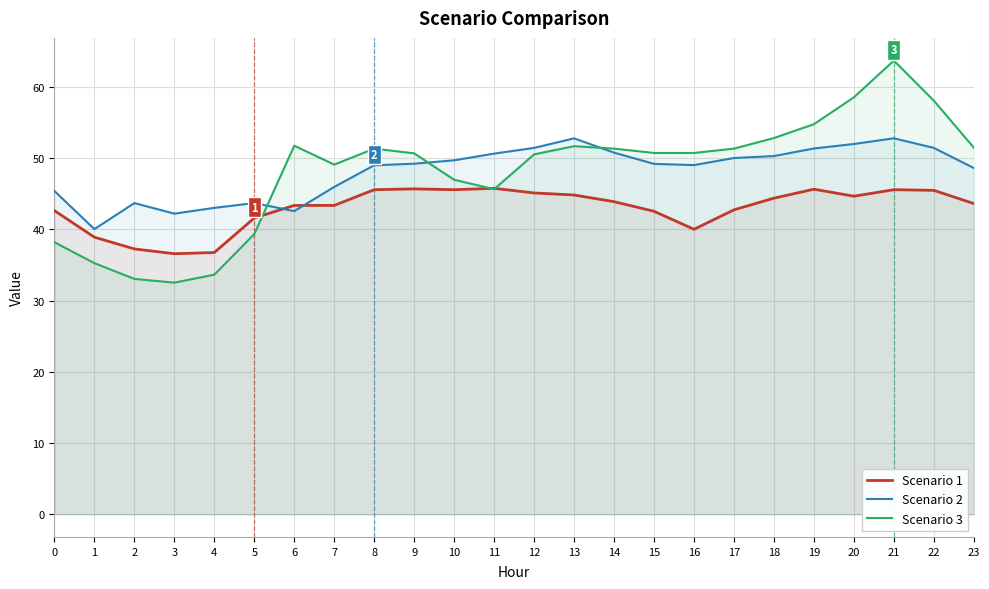

What is the value of the Scenario 2 point at the 20th from the left?

51.4